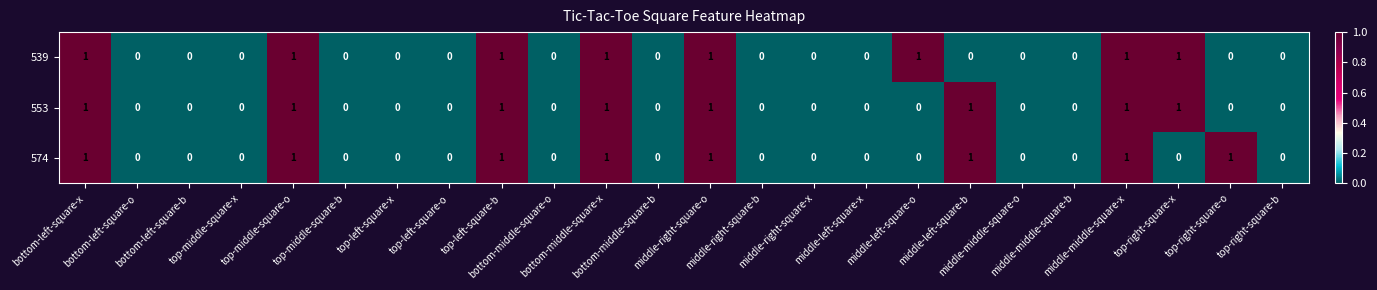

What is the sum of all 553 values?

8